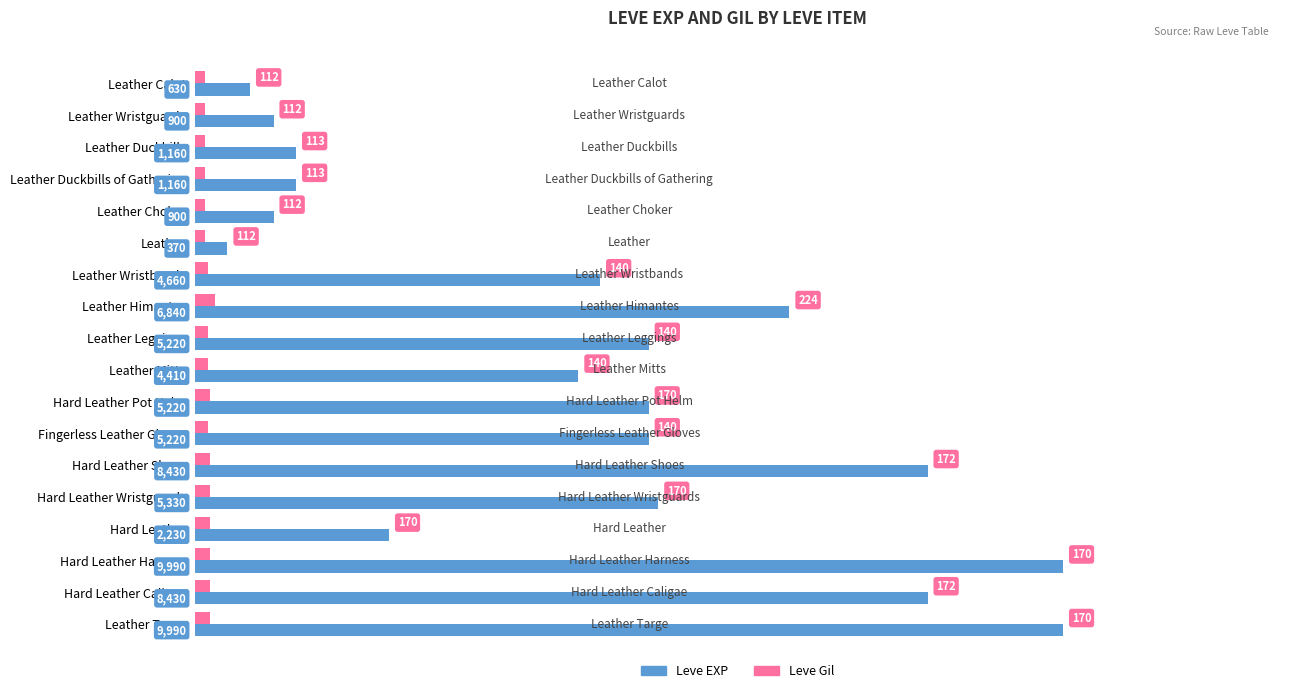

Which series has the widest spread of values?

Leve EXP